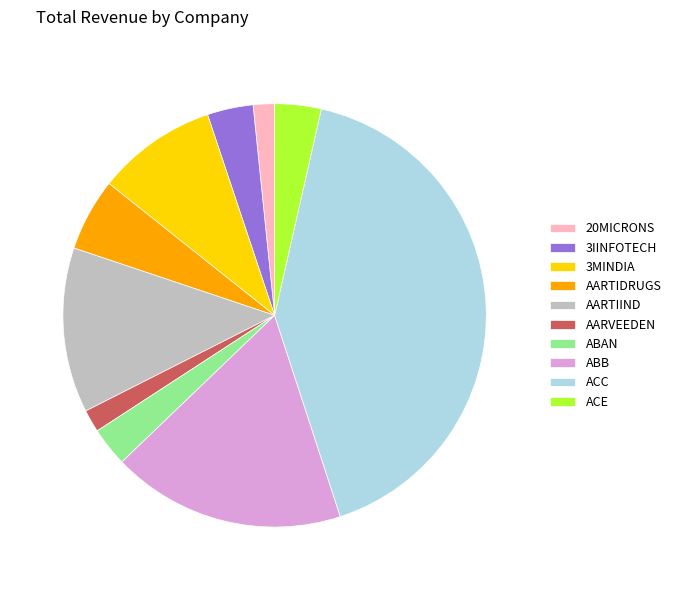

Does any single category account for the majority?

No